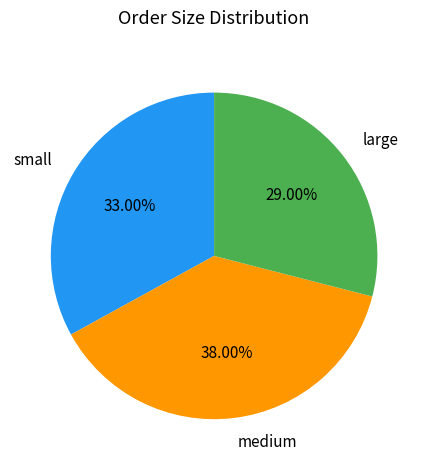

What is the total percentage of small and medium?

71.0%